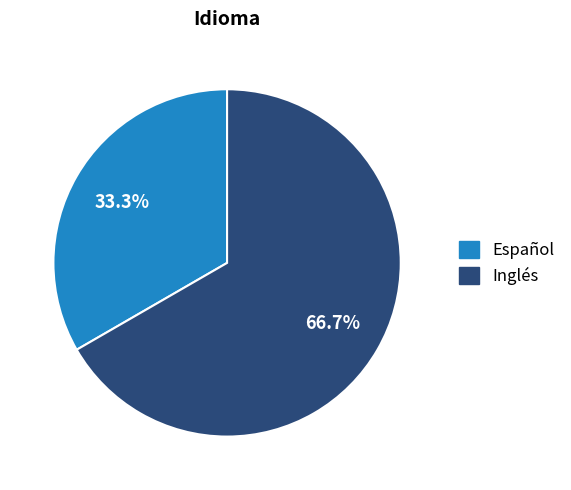

Does Español represent more than half of the total?

No